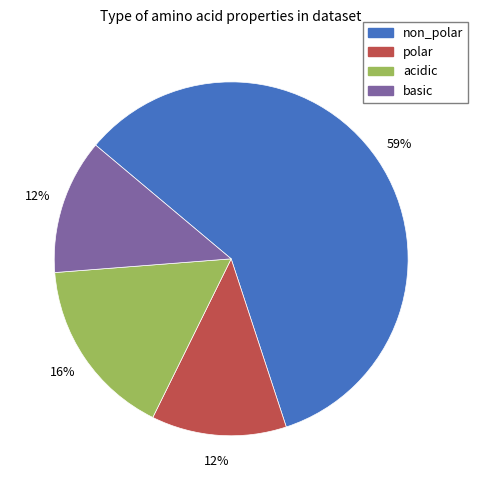

Between non_polar and basic, which is larger?

non_polar